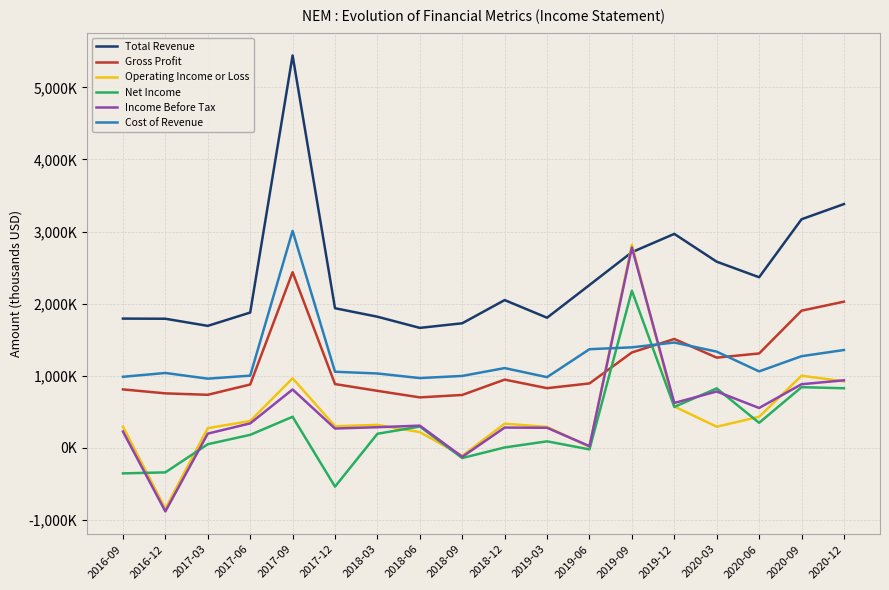

Which has a higher value, 2020-09 or 2020-06?

2020-09